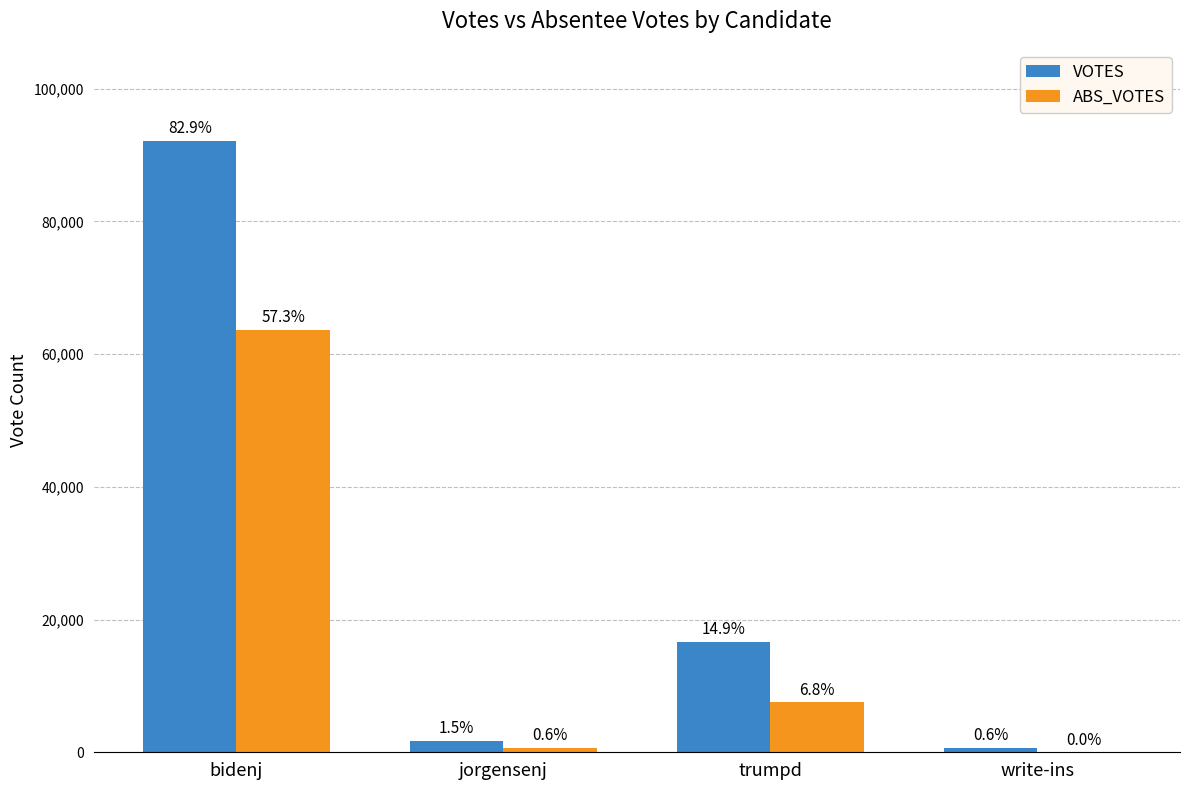

What are all the series names shown in the legend?

VOTES, ABS_VOTES